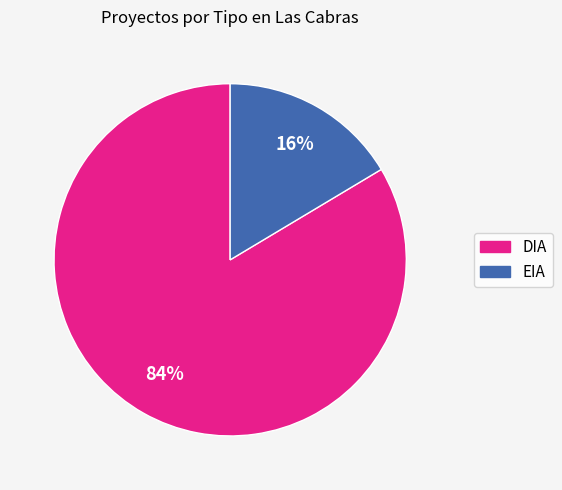

True or false: EIA accounts for 16% of the total.

True